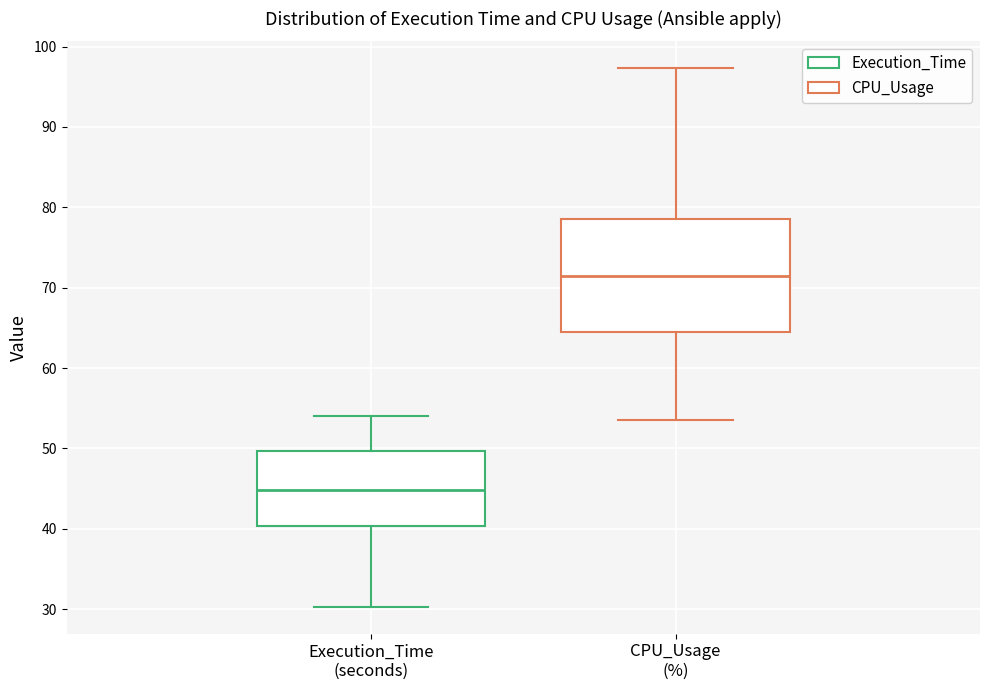

Which box has the lowest median line?

Execution_Time (seconds)